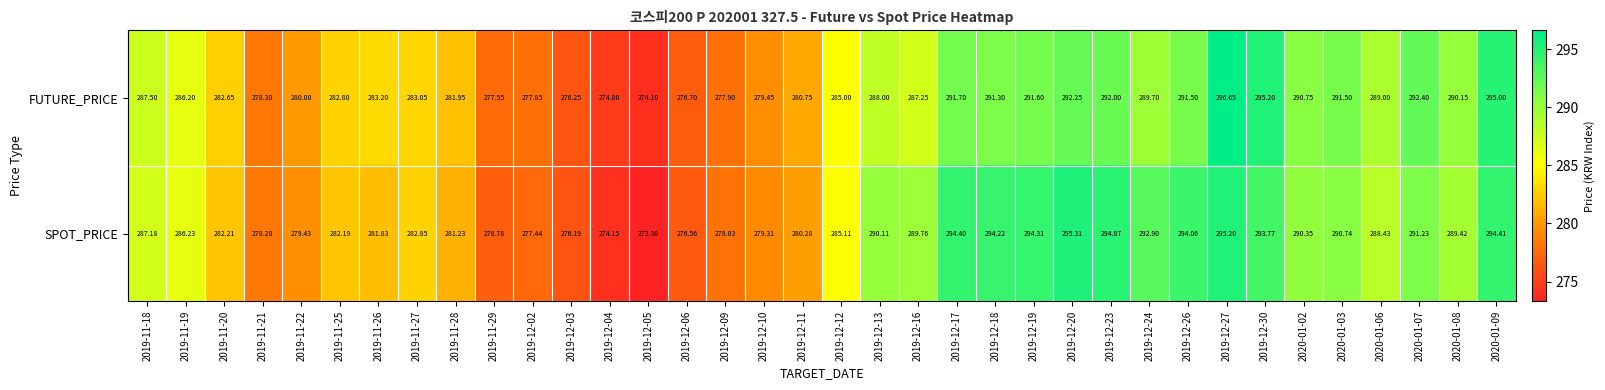

Rank the series at 2019-12-11 from highest to lowest value.

FUTURE_PRICE, SPOT_PRICE